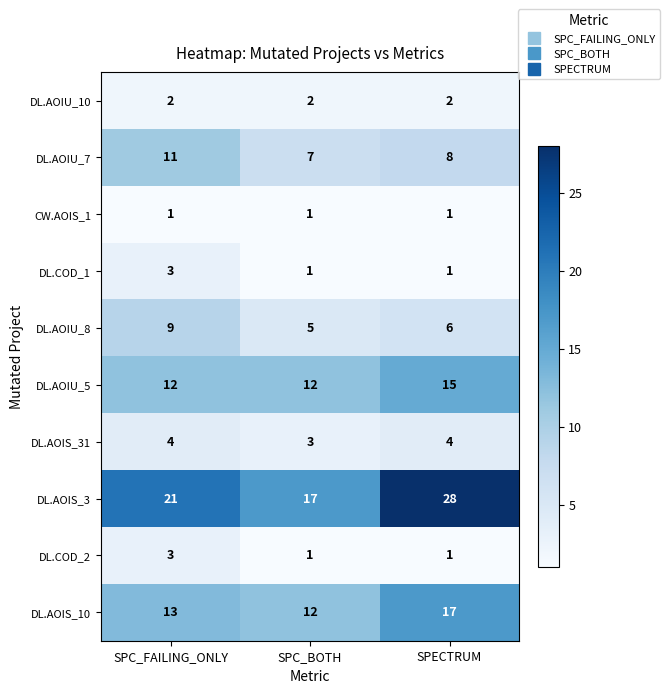

Which series has the largest range (max minus min)?

DL.AOIS_3